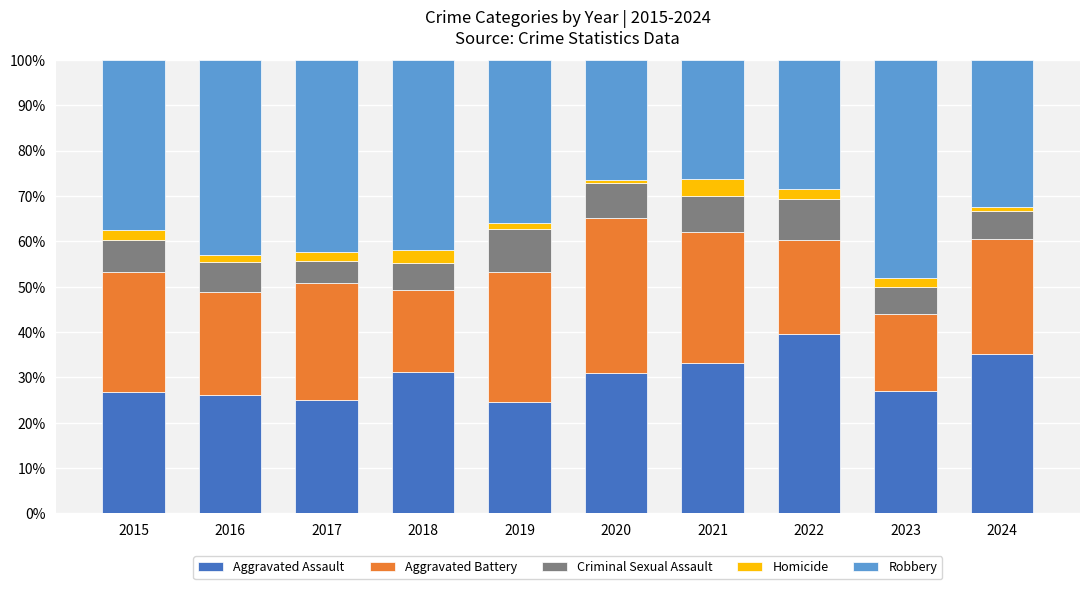

How many categories are shown in the chart?

10